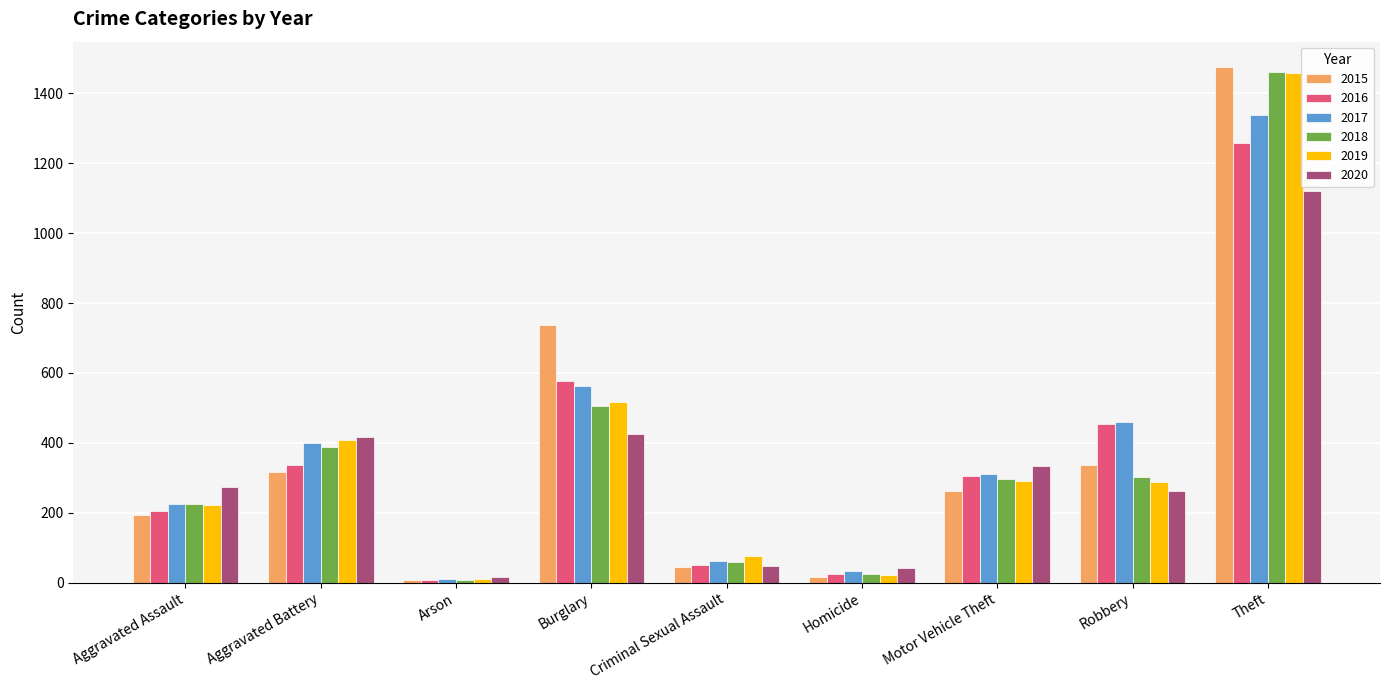

How many series are shown in this chart?

6